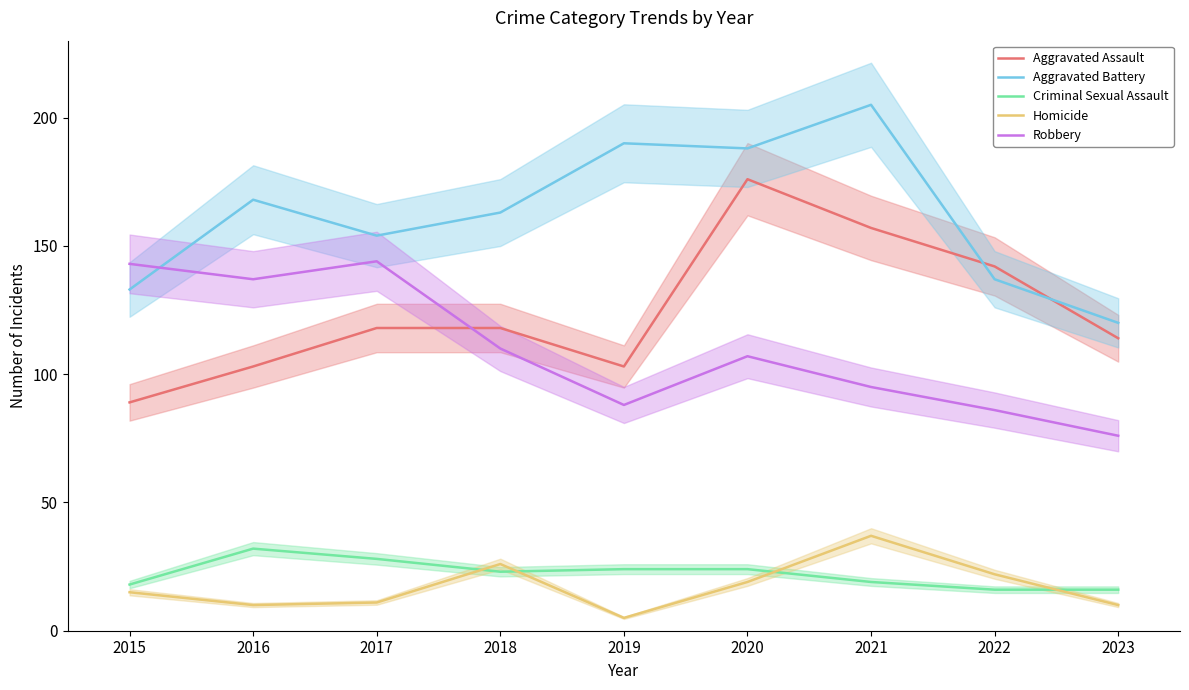

Where do Homicide and Criminal Sexual Assault first cross each other?

2017 and 2018